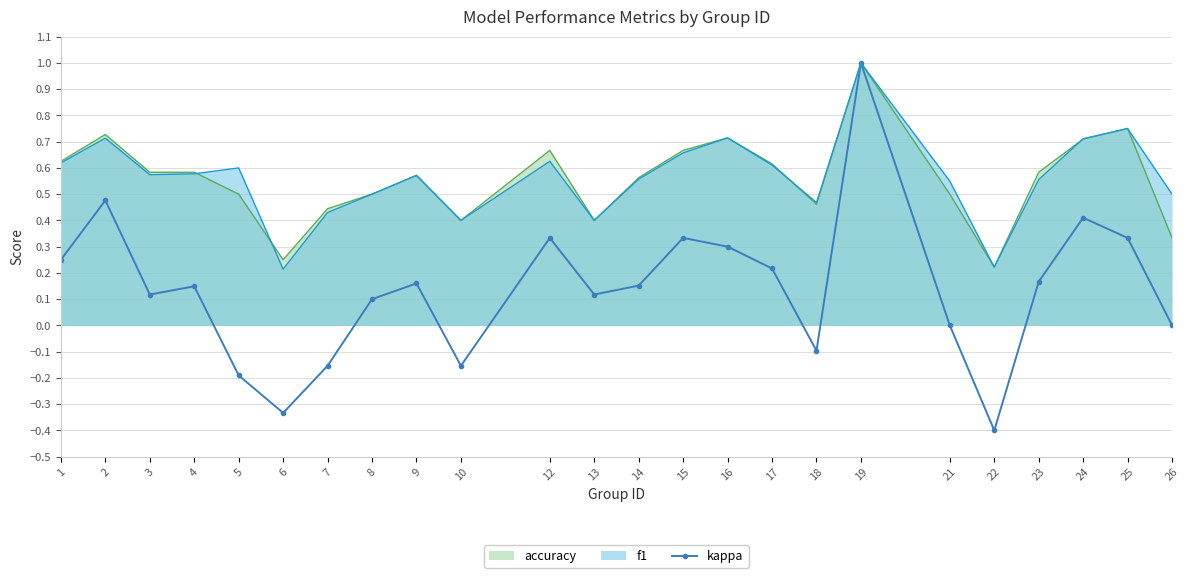

How many points are lower than both their immediate neighbors (excluding endpoints)?

6